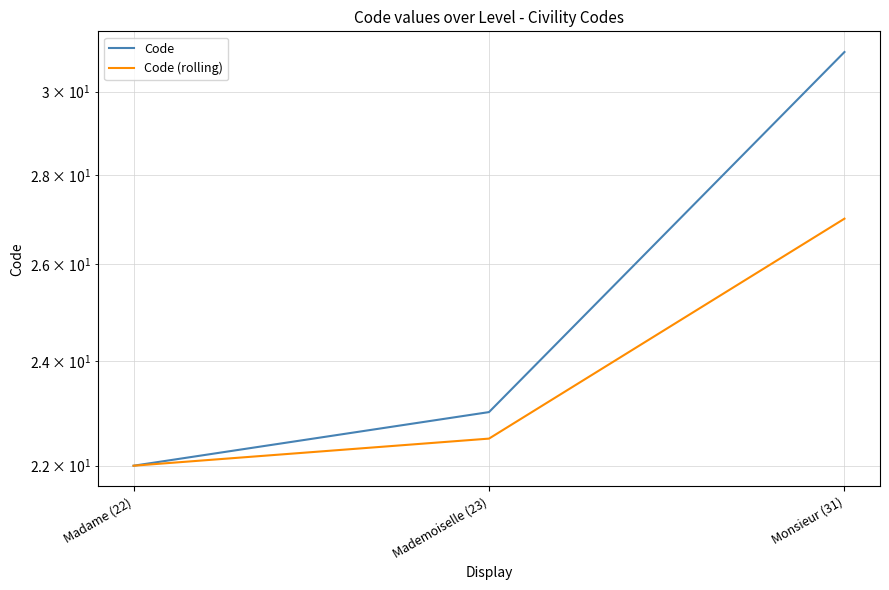

What is the maximum value shown in the chart?

31.0